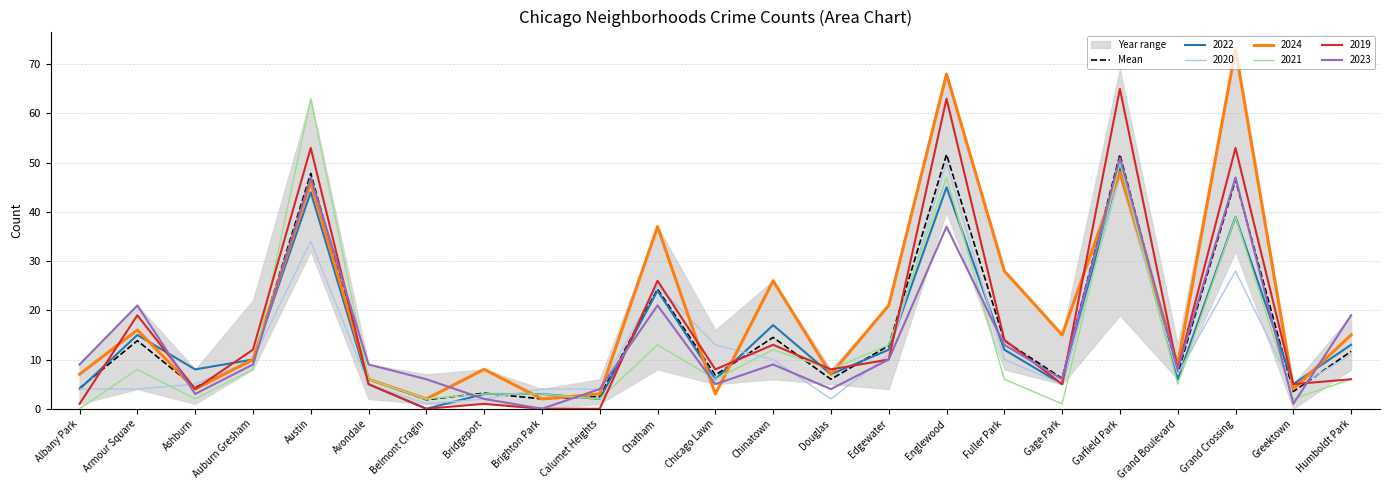

Reading right to left, list all the values displayed in this chart.

11.7	3.5	46.5	7.2	51.7	6.2	13.8	51.7	12.8	6.0	14.5	6.8	24.3	2.5	2.0	3.2	1.8	6.0	47.8	9.8	4.3	13.8	4.2